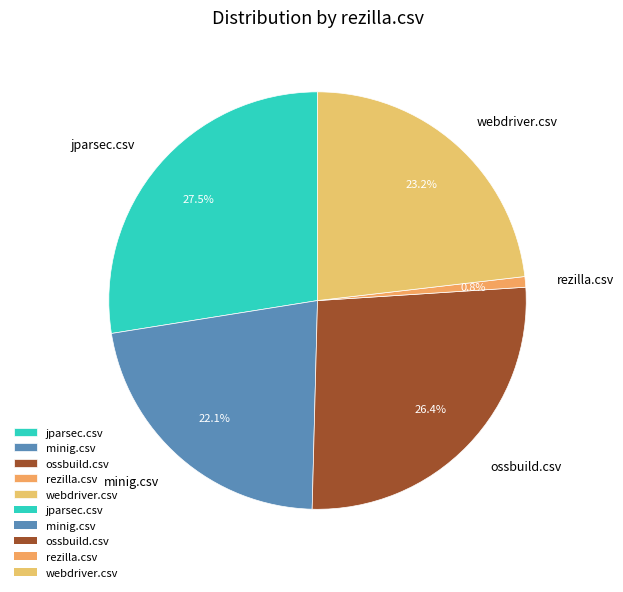

The rezilla.csv slice represents 11% of the pie. True or false?

False